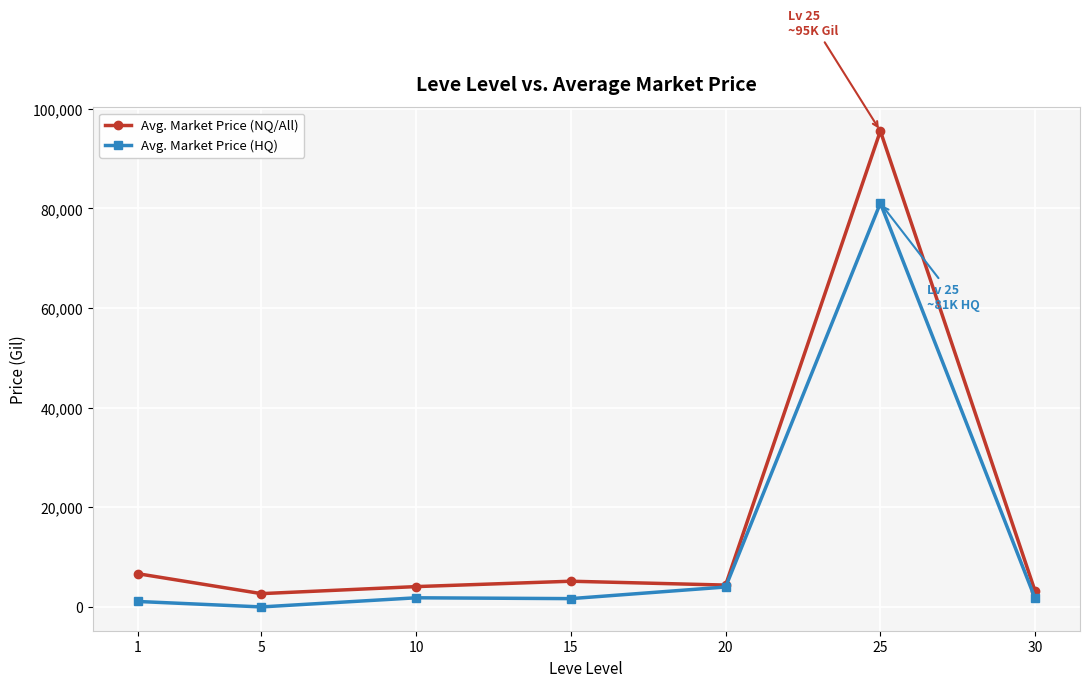

Which series has the largest range (max minus min)?

Avg. Market Price (NQ/All)